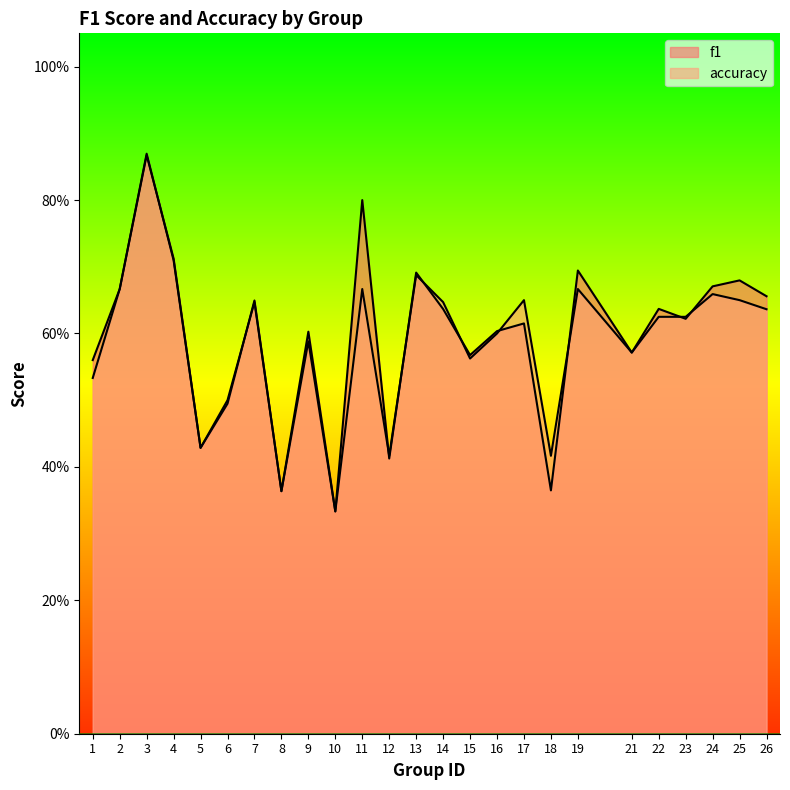

Which series ends up on top after the final intersection of accuracy and f1?

f1